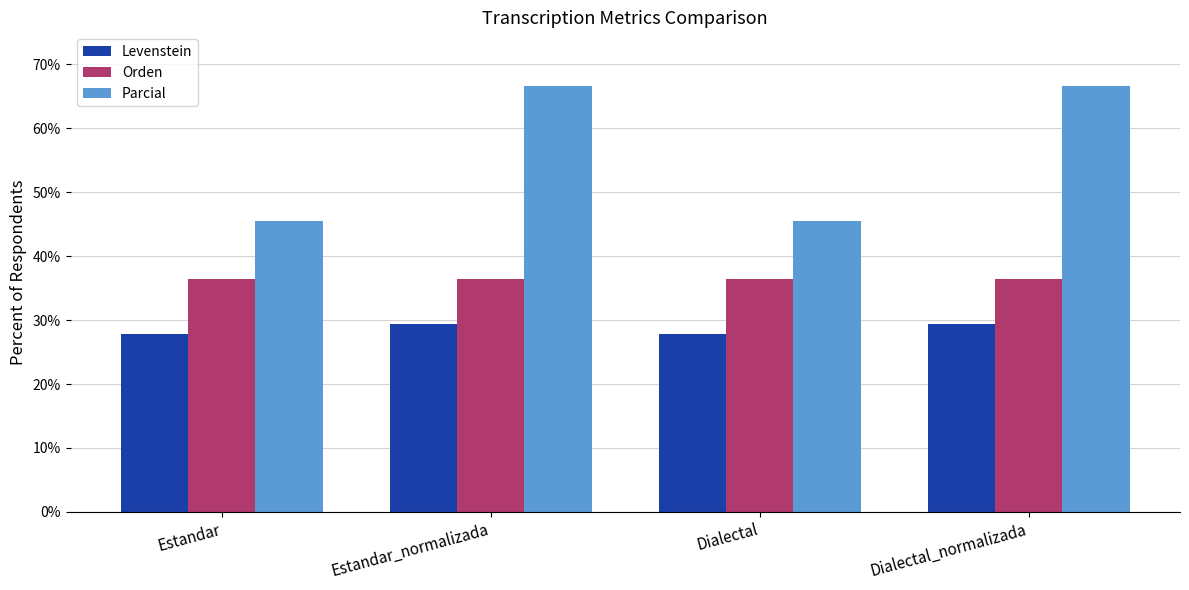

List the series in order of their peak value, lowest first.

Levenstein, Orden, Parcial